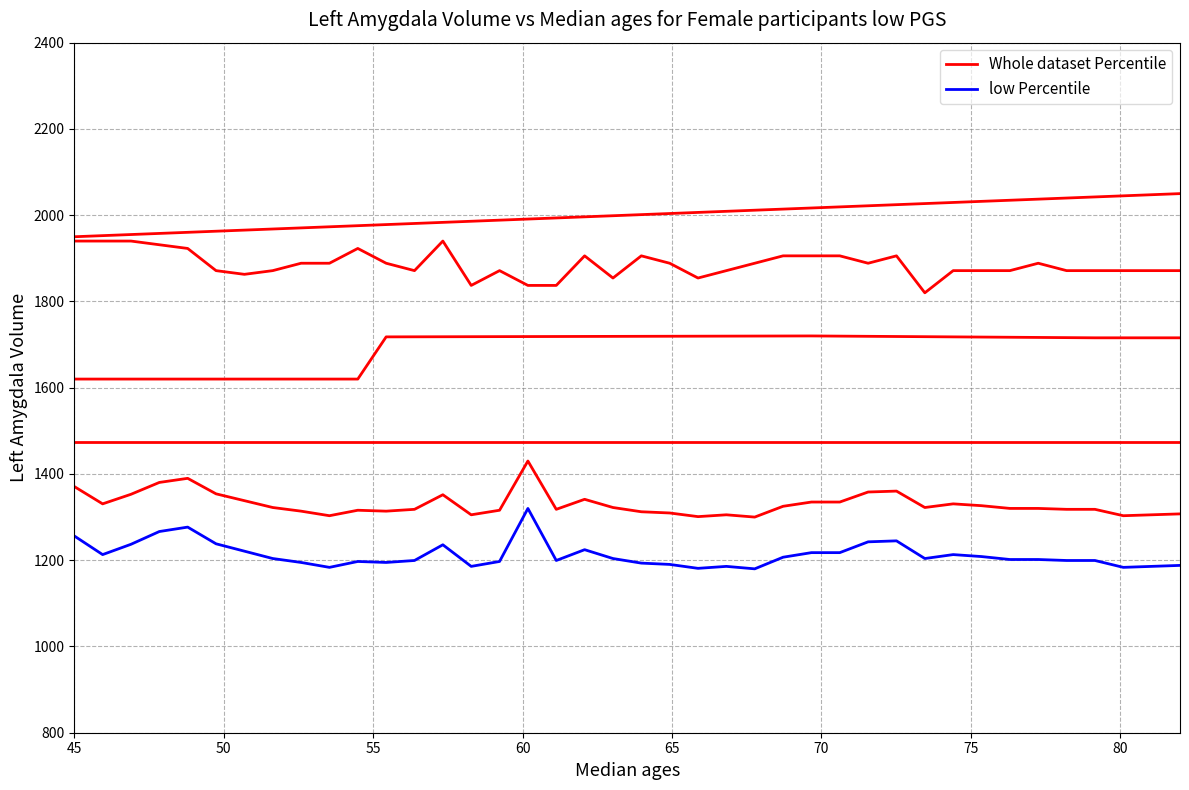

What are all the series names shown in the legend?

Whole dataset Percentile, low Percentile